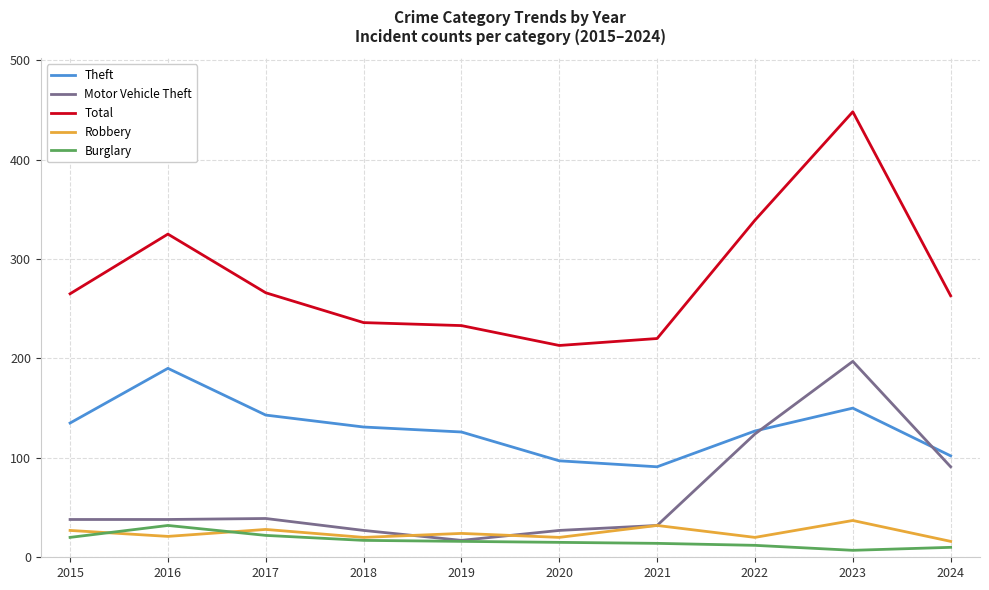

Which category has the highest value across all series?

2023